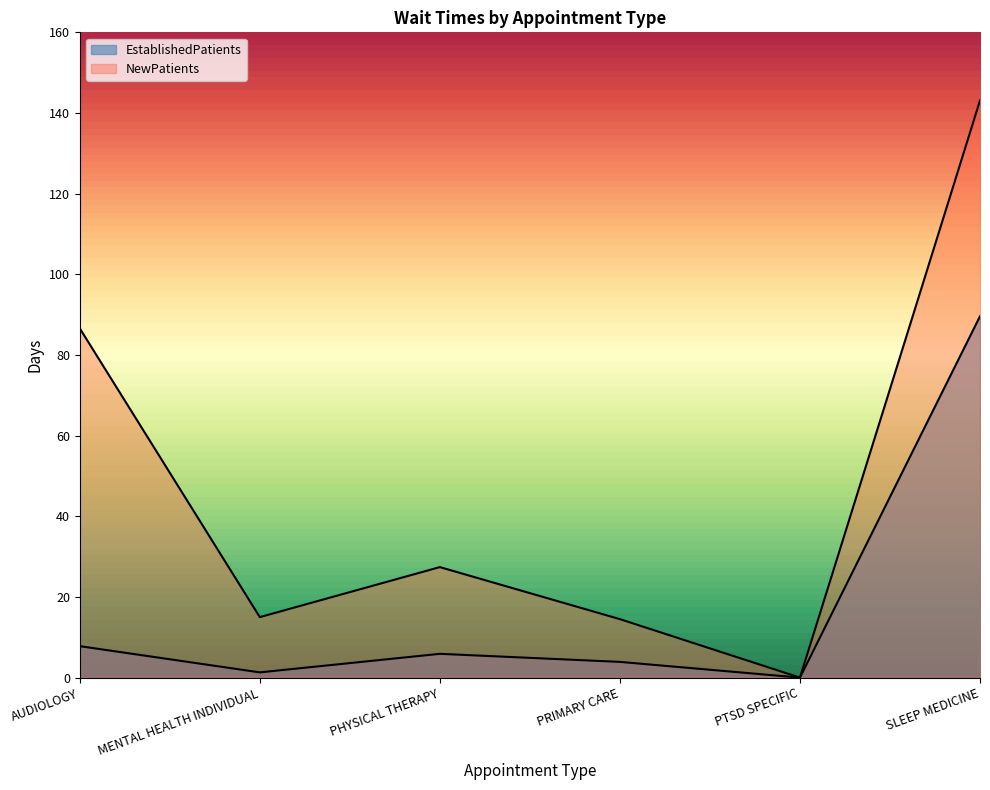

What is the total value across all series at AUDIOLOGY?

94.4